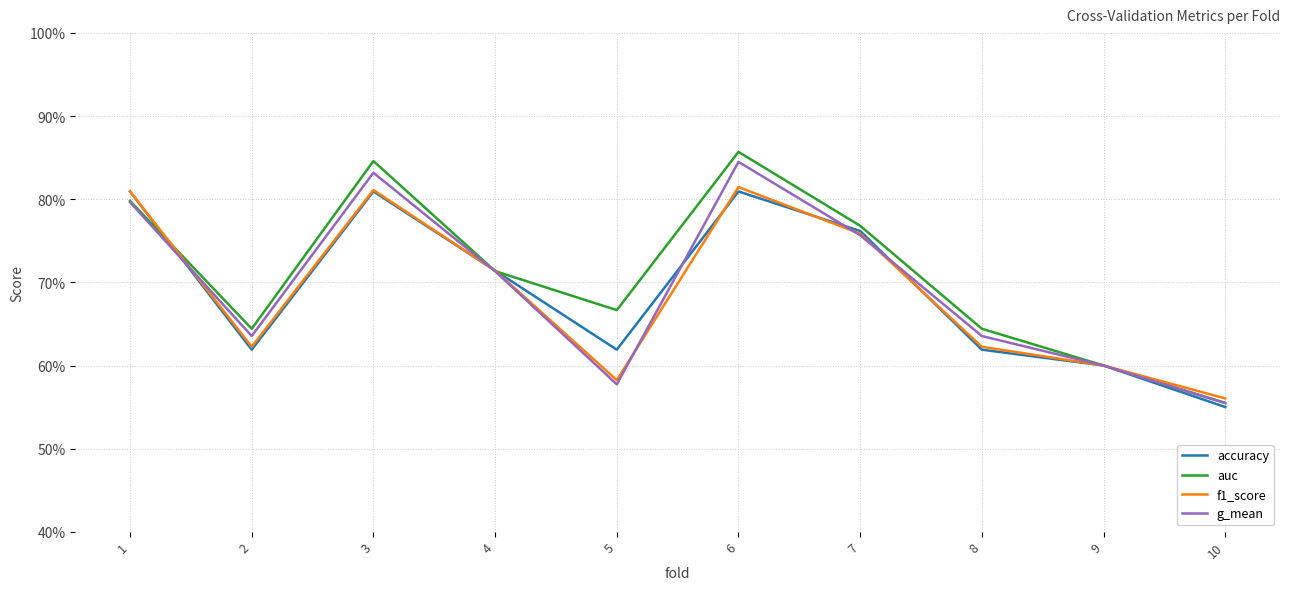

True or false: accuracy has more than 0 points higher than both neighbors.

True